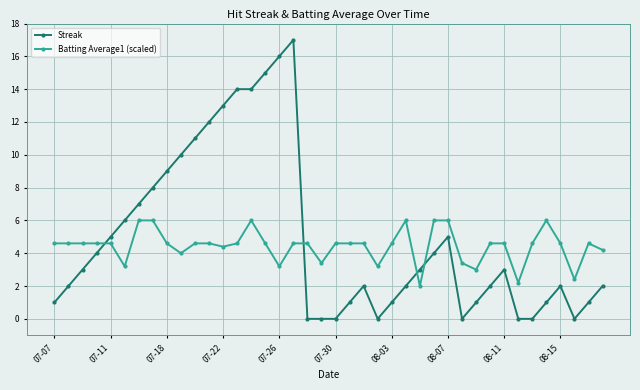

What is the value of the Batting Average1 (scaled) point at the 8th from the left?

6.0